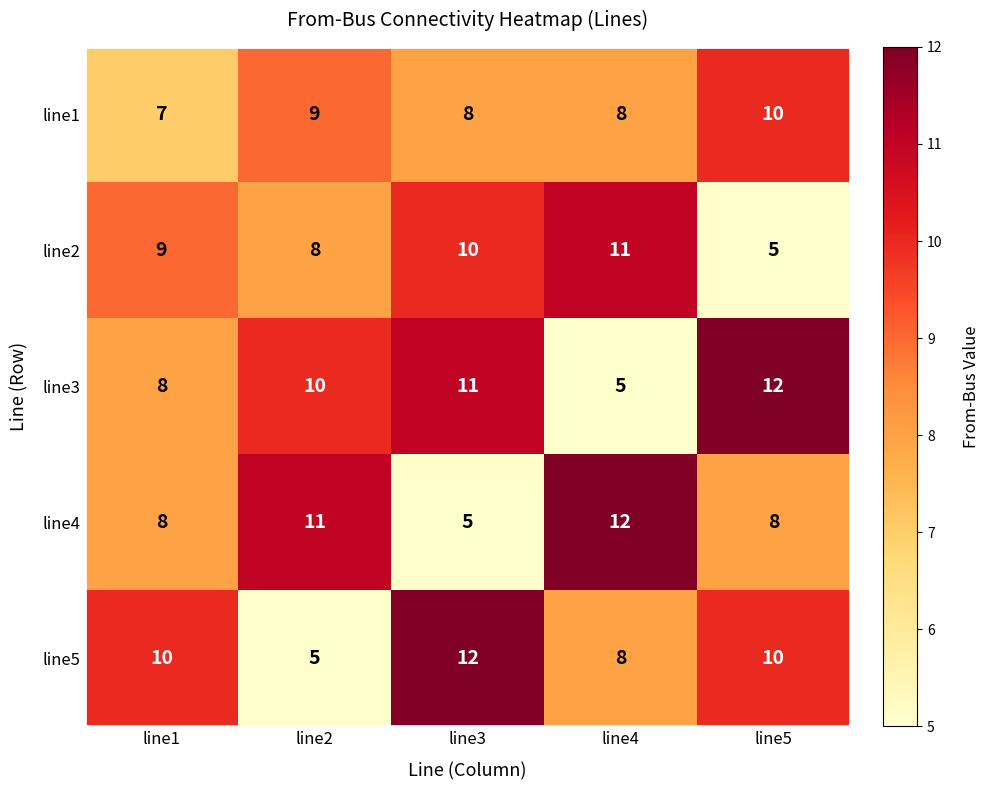

What is the total value across all series at line3?

46